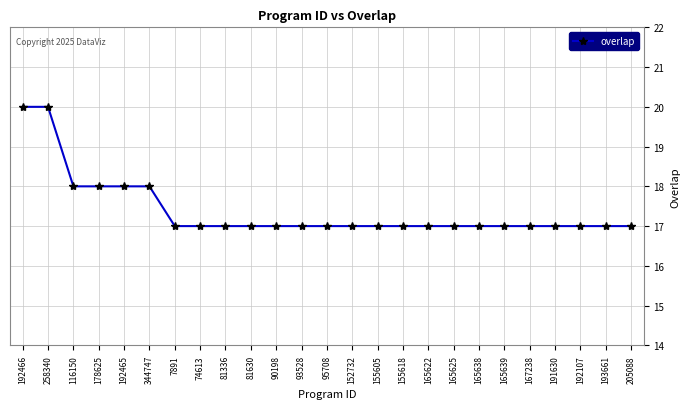

Count the number of categories in the chart.

25